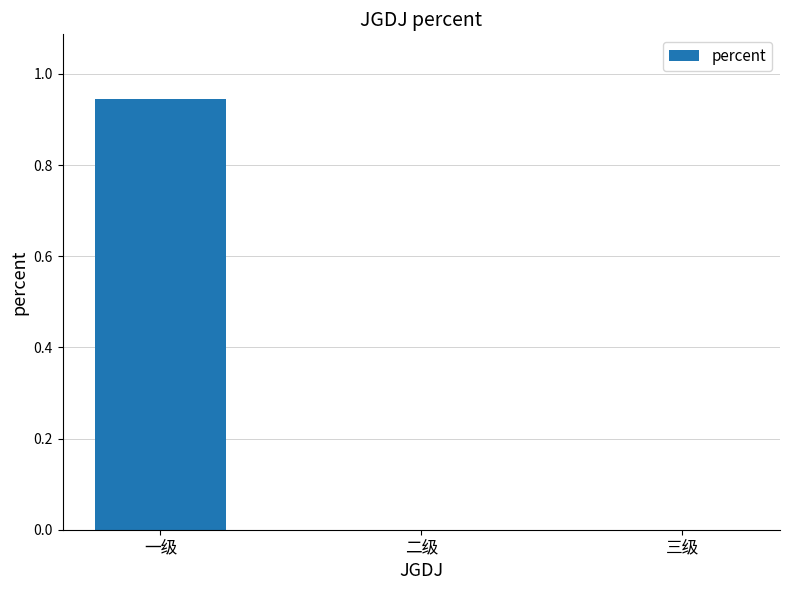

Is it true that the value at 二级 is -0.4?

False